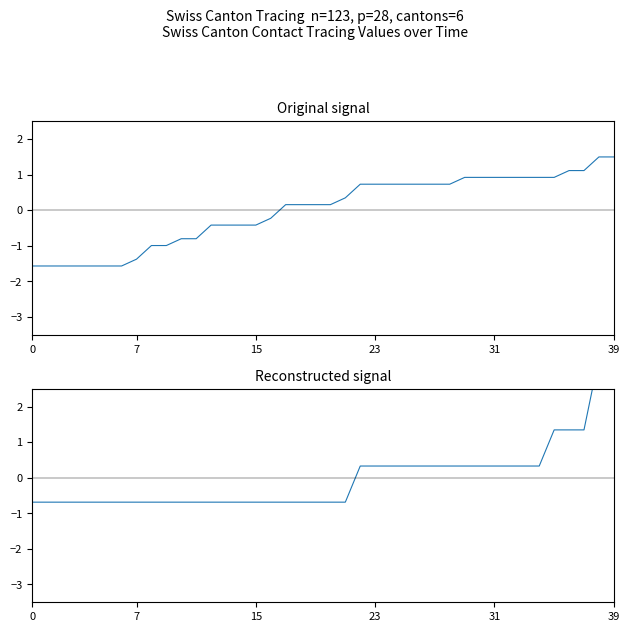

What value does the CH series have at 24?

0.7